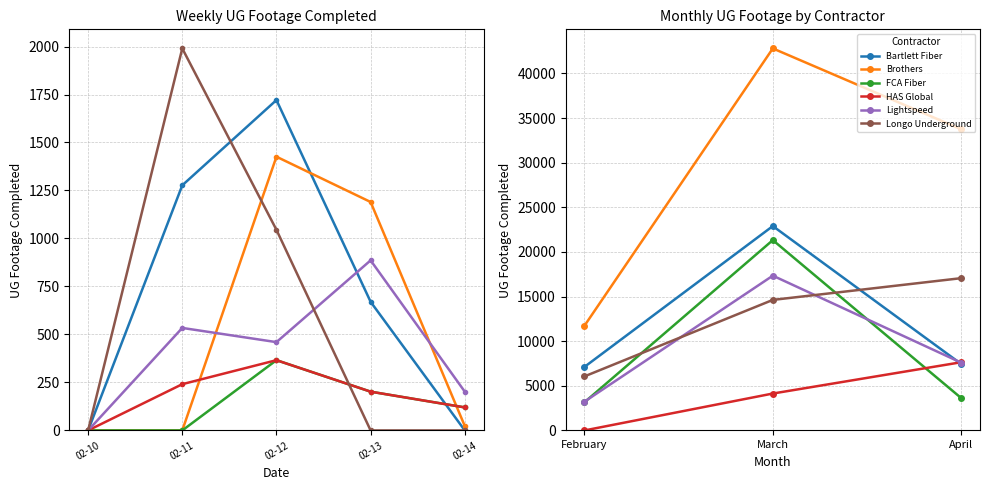

How many categories are shown in the chart?

3